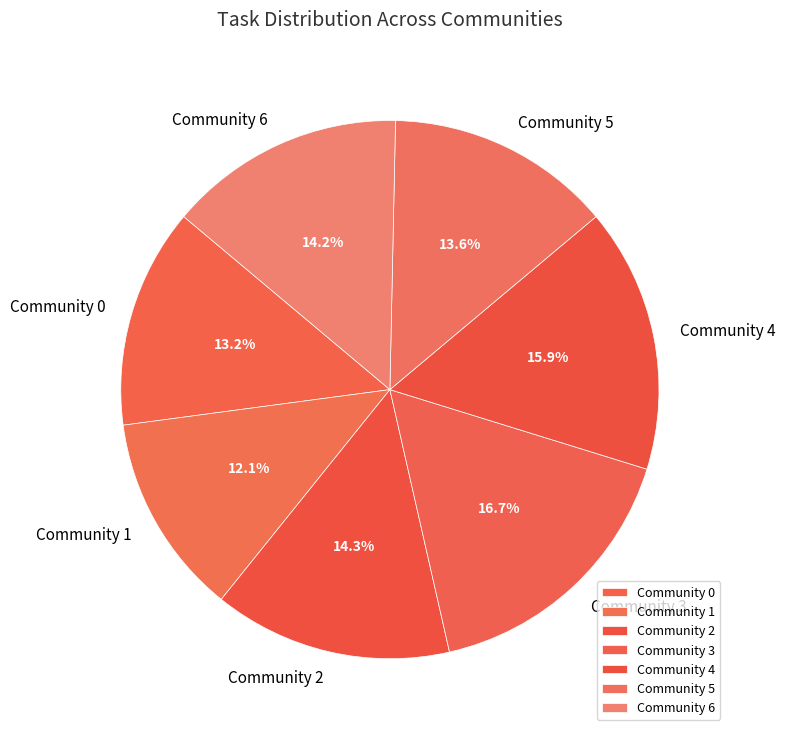

Does any single category account for the majority?

No